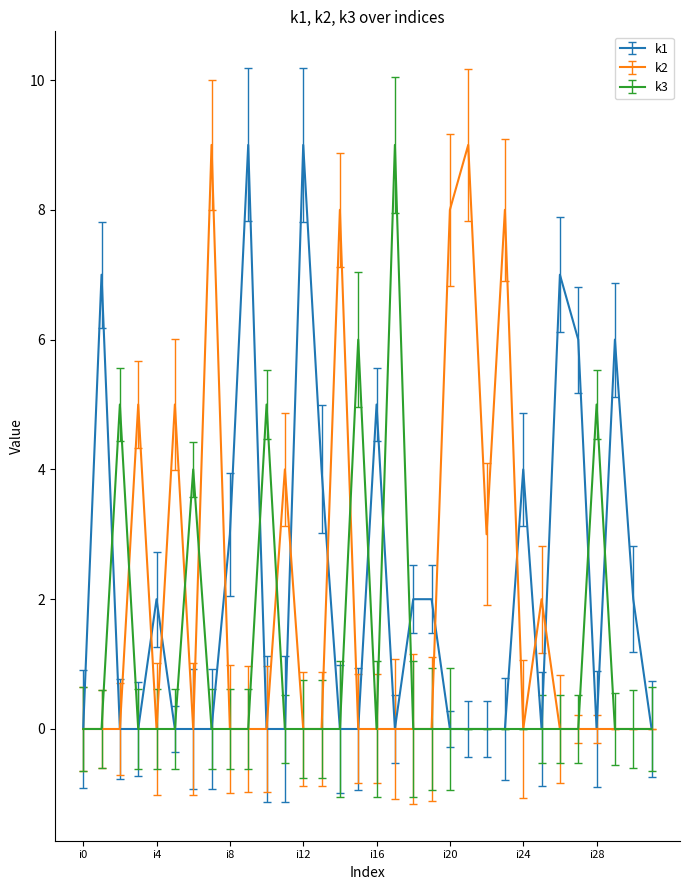

How many k1 values are between 0 and 4?

25